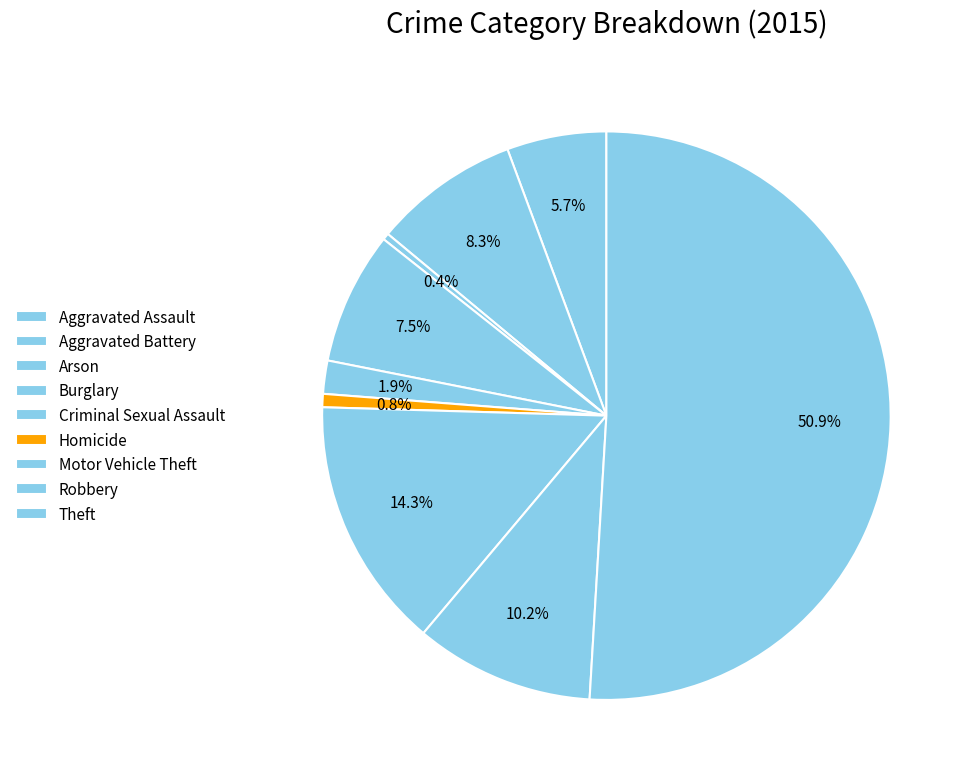

The Aggravated Battery slice represents 8% of the pie. True or false?

True